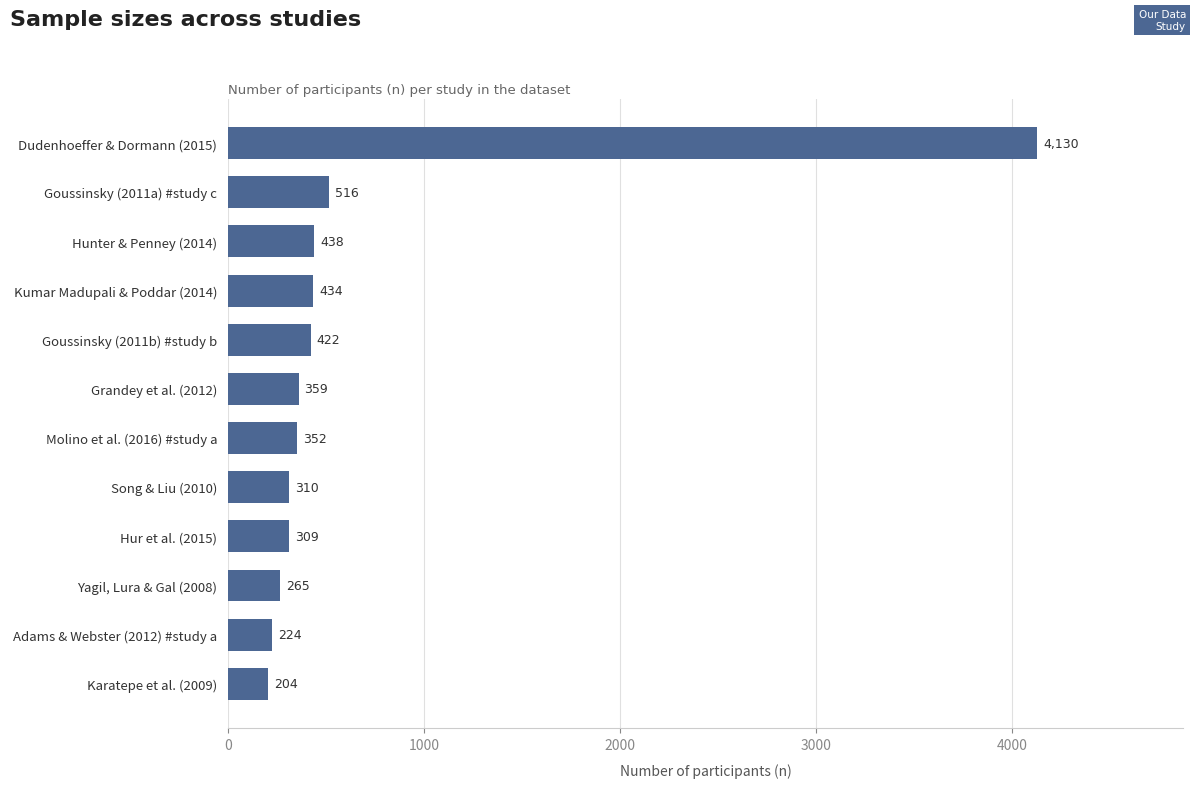

How many distinct data groups are displayed?

1